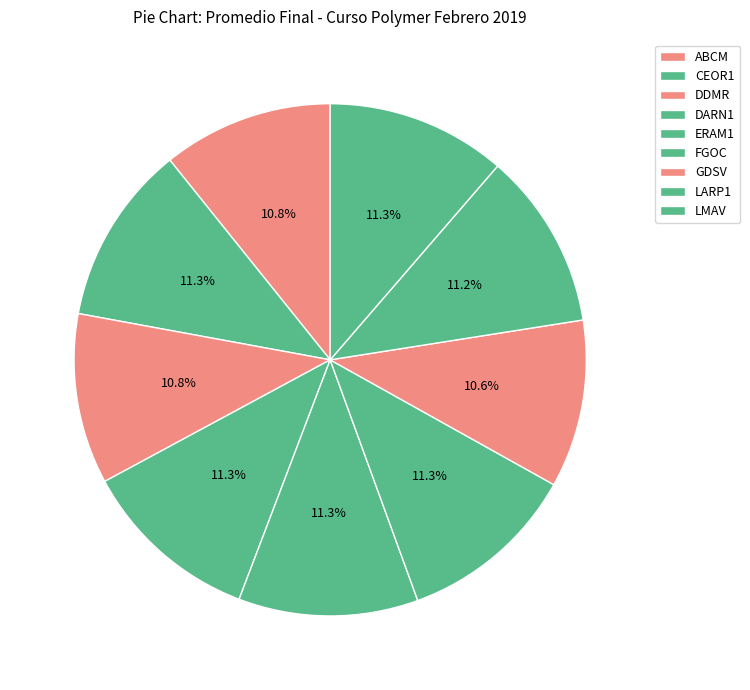

To the nearest percent, what is the average slice percentage?

11%